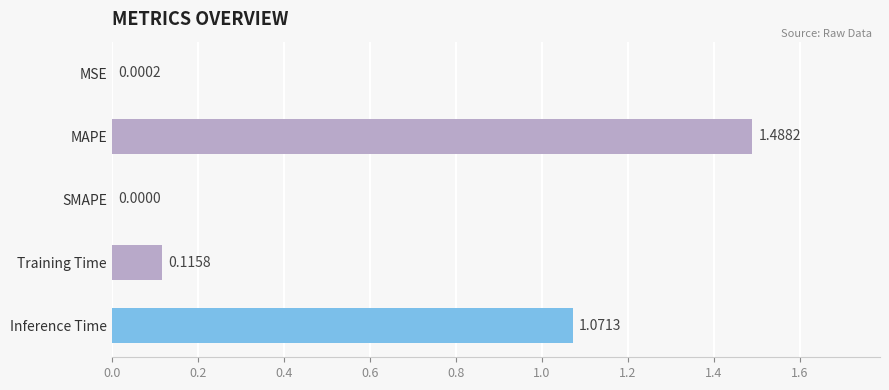

What is the average value?

0.5